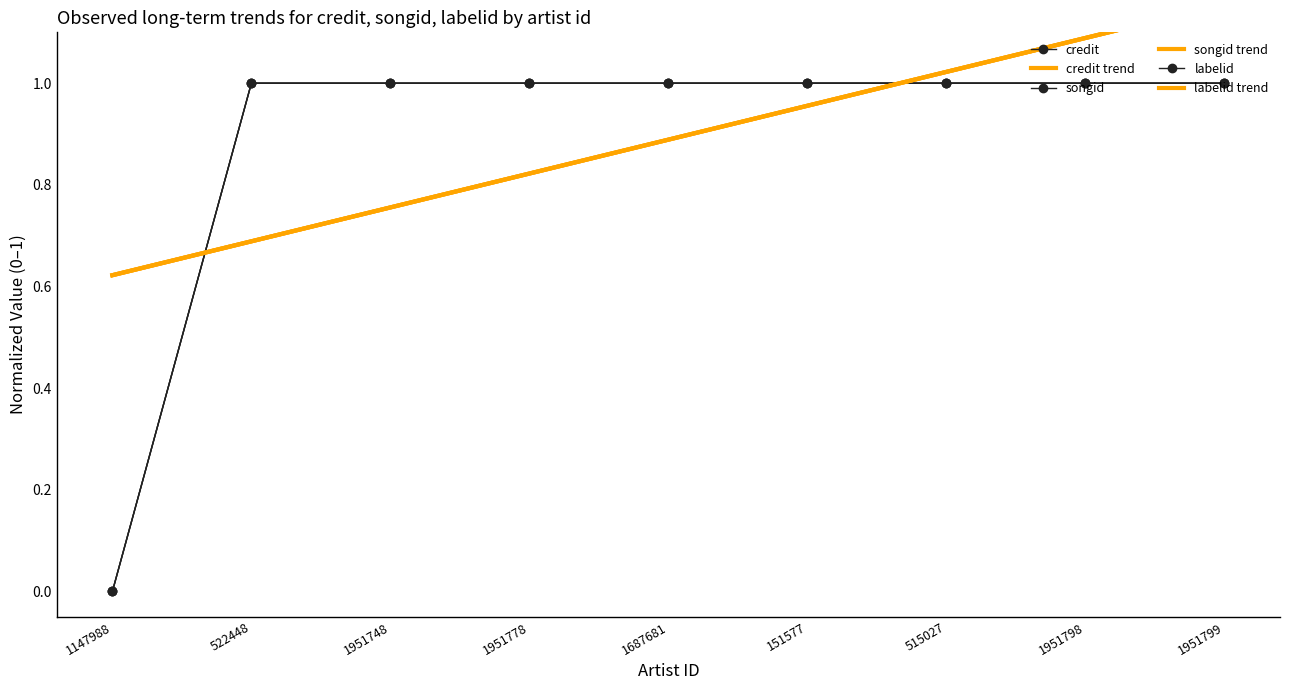

How many values in the labelid series exceed 0?

8